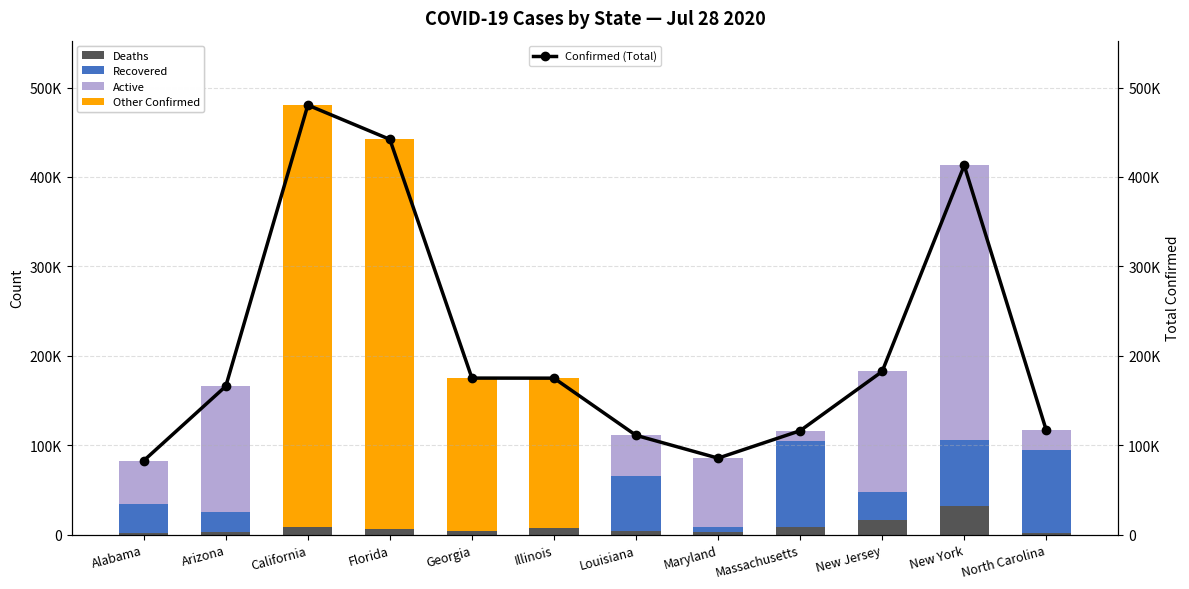

What is the label of the 9th bar from the right?

Florida